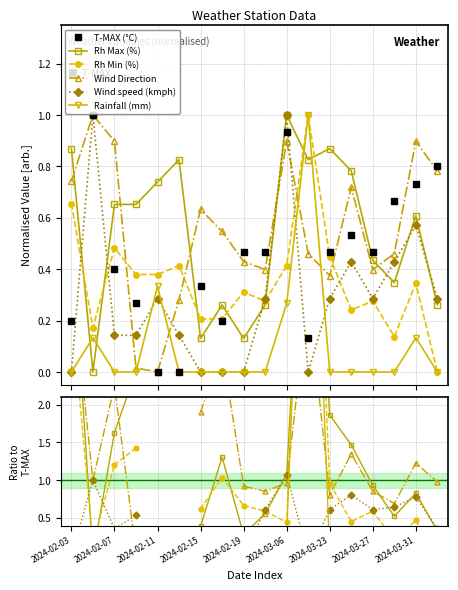

Where does the Rh Max (%) series first go above 1?

2024-02-03